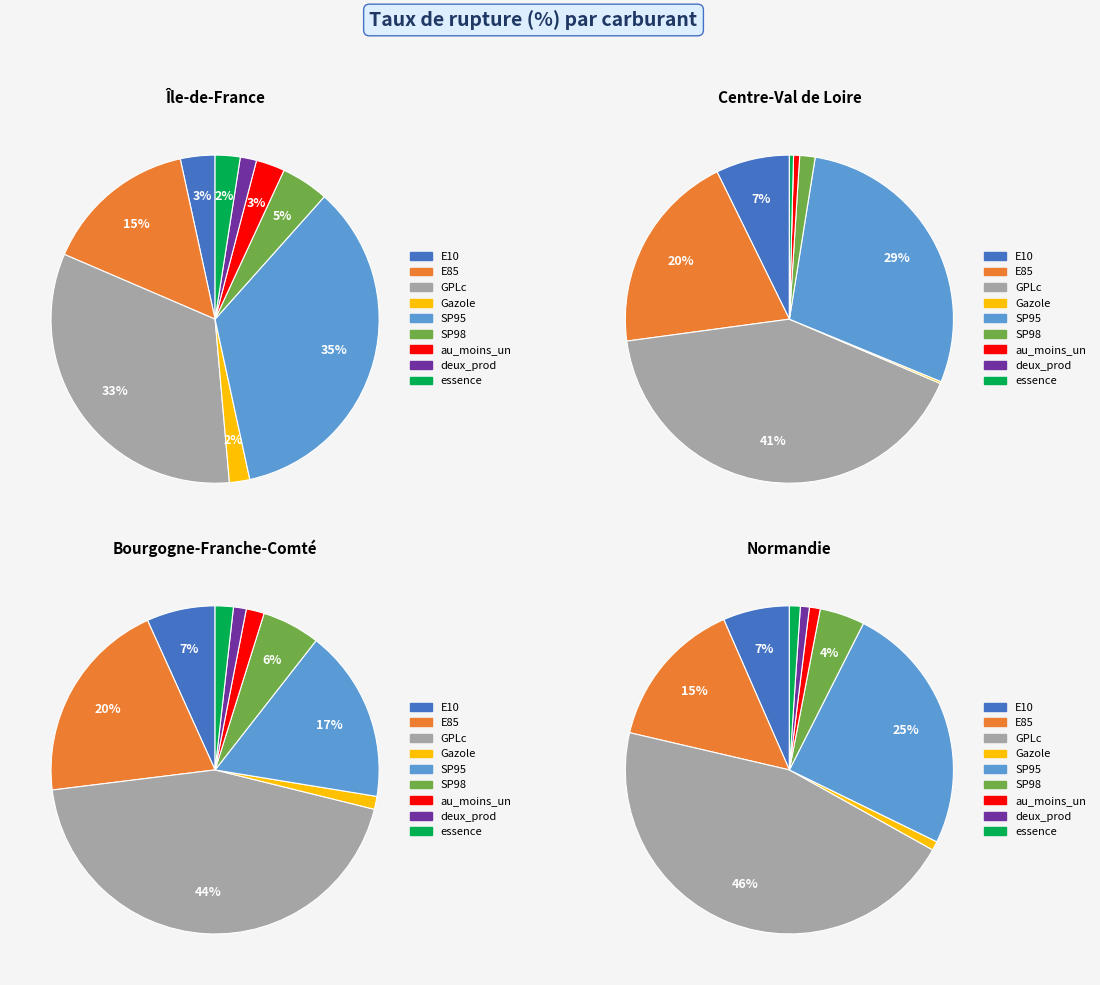

Does 21 account for over 50% of the chart?

No